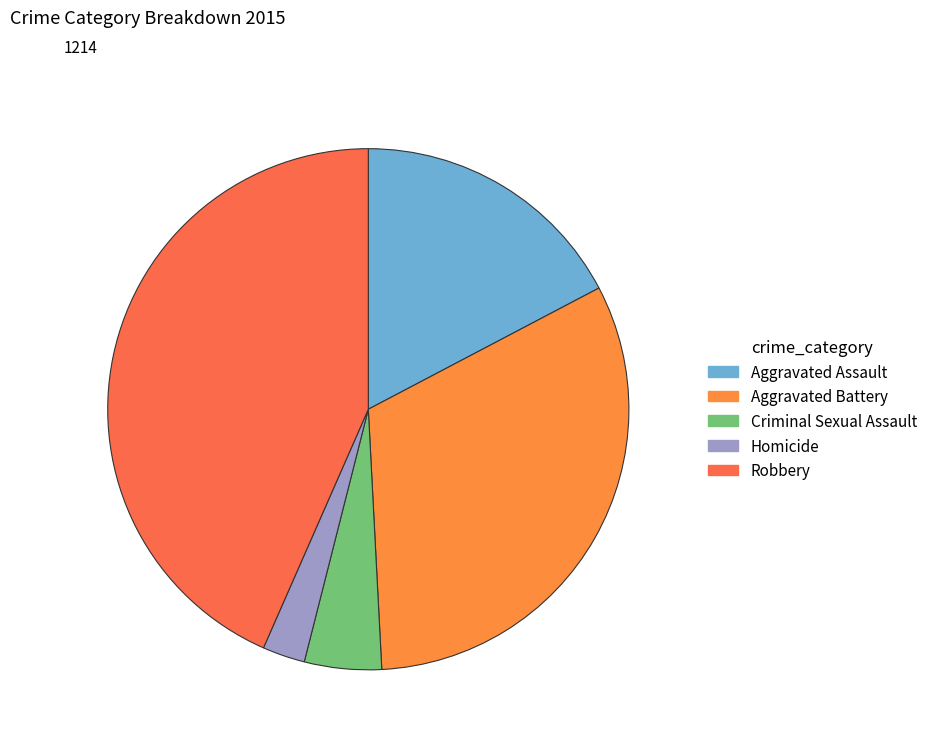

To the nearest percent, what is the average slice percentage?

20%